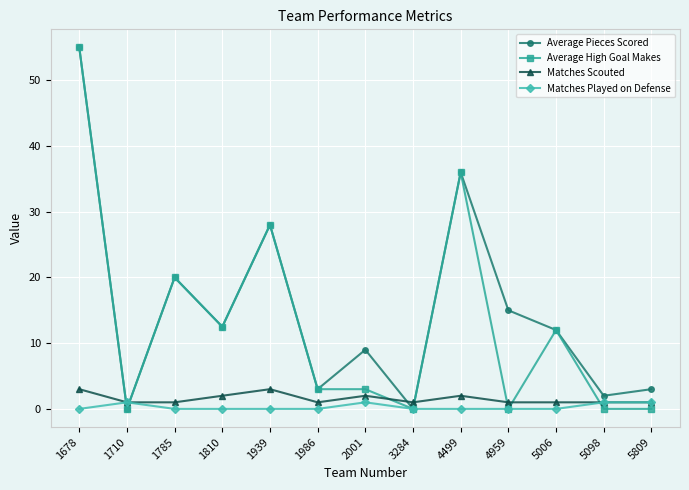

The value of Matches Played on Defense at 3284 is 0.0. True or false?

True